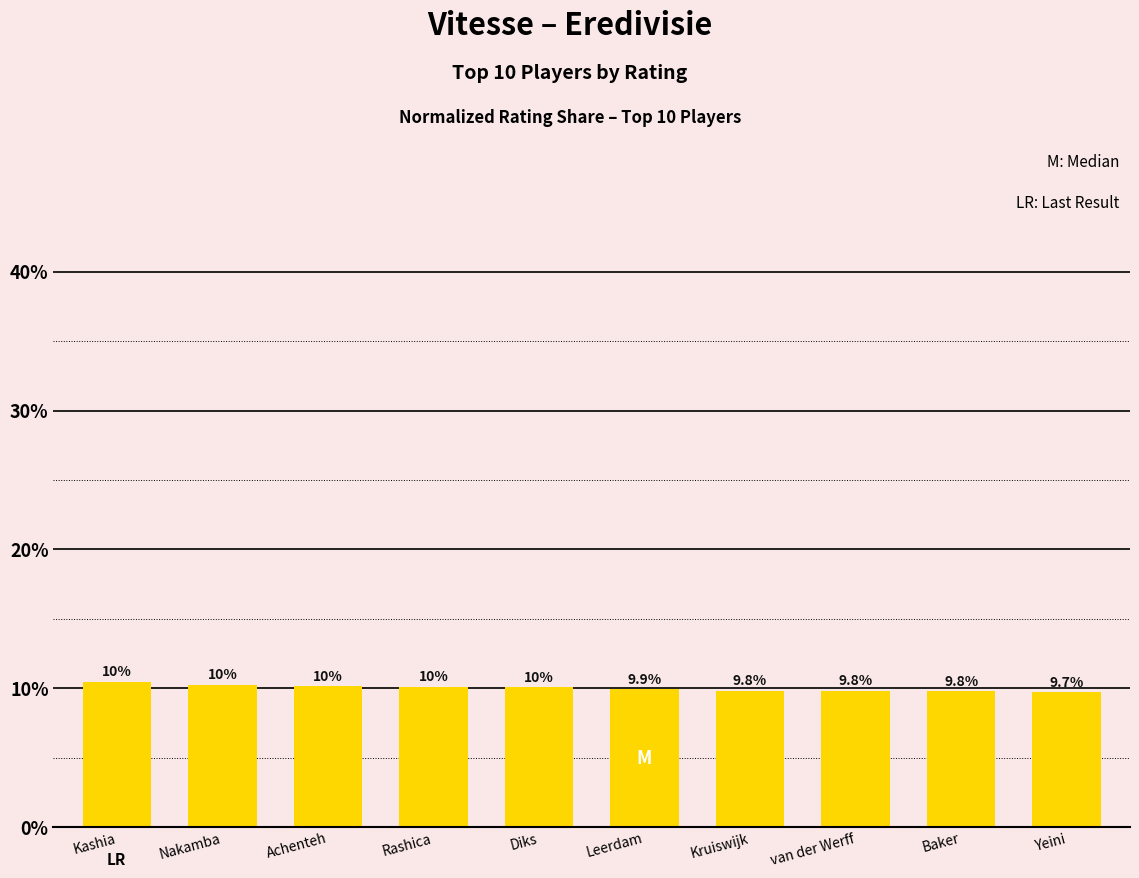

Is it true that the value at Yeini is 9.7?

True